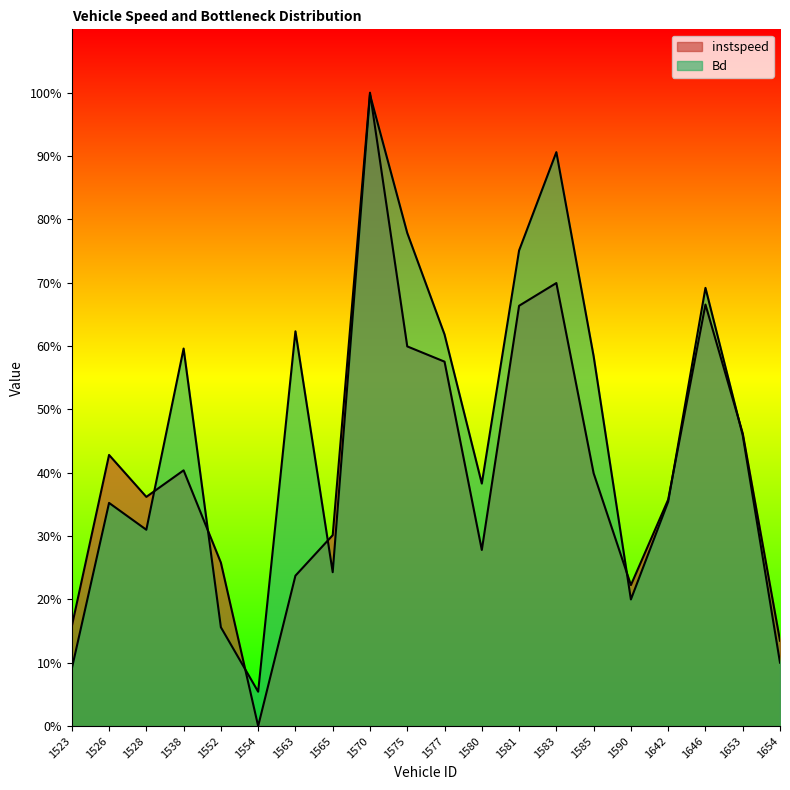

What is the maximum value for Bd?

1.0